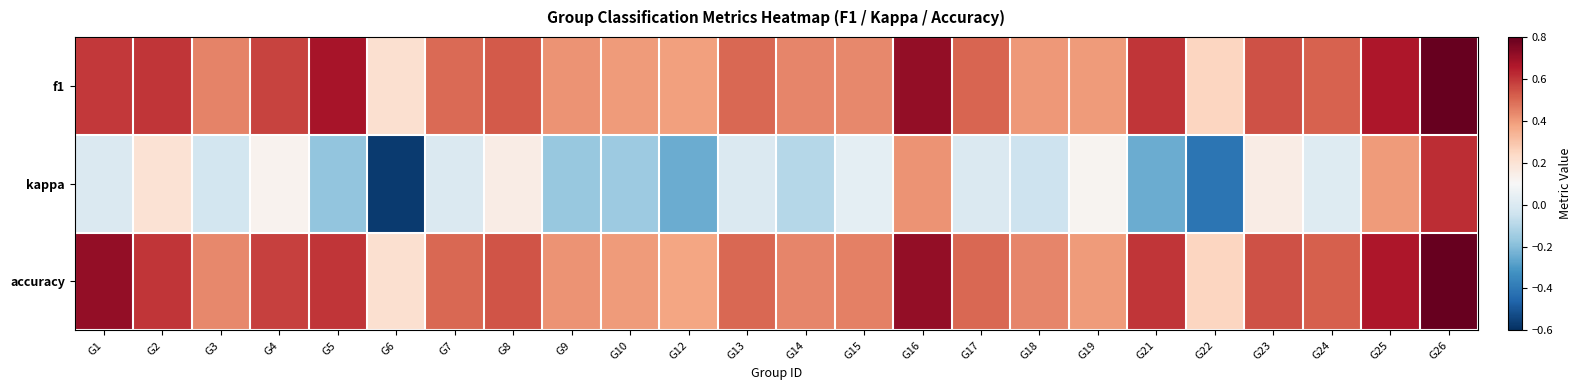

What is the minimum value shown in the chart?

-0.6